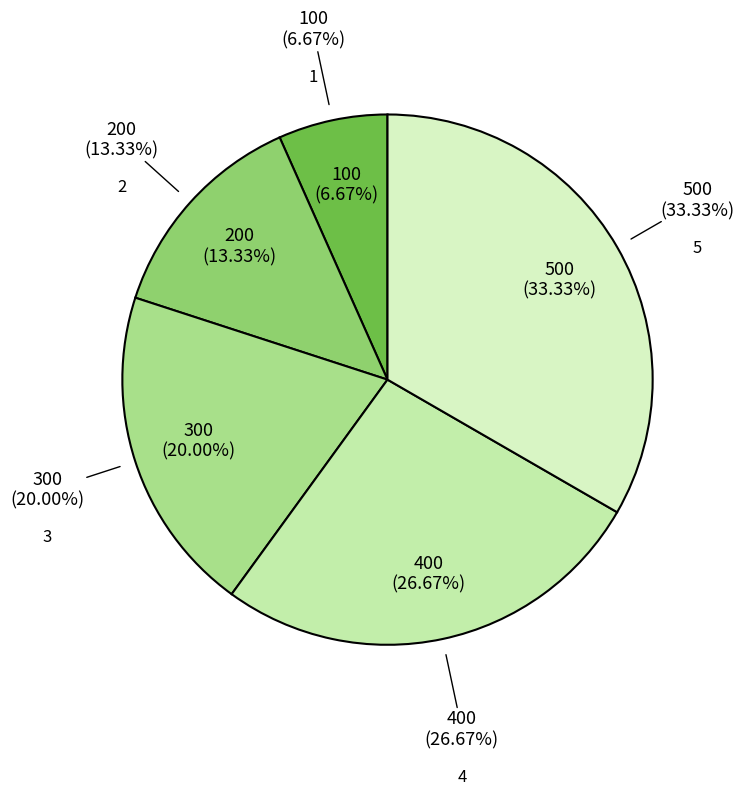

Which has a higher value, 5 or 4?

5